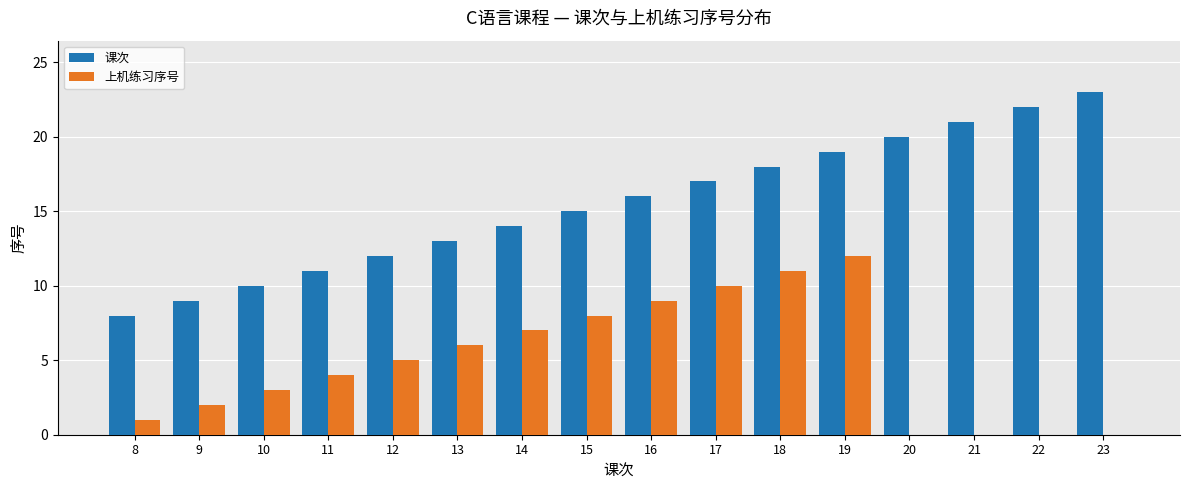

Between 16 and 21, which series saw the biggest shift?

上机练习序号